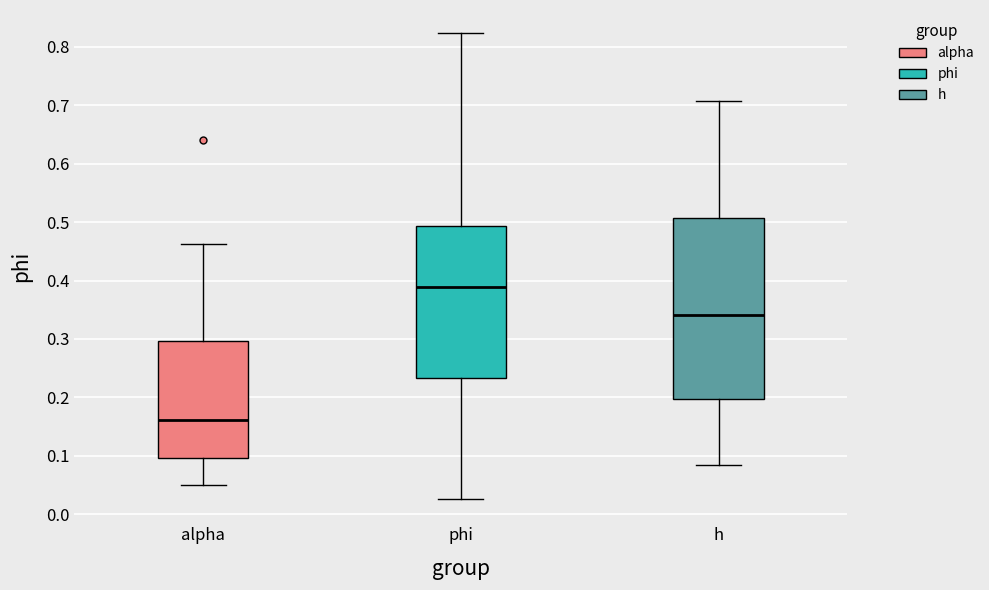

Where is the lower edge of the box for alpha on the y-axis? The values are not printed on the chart, so give them approximately, as read against the axis.

0.10